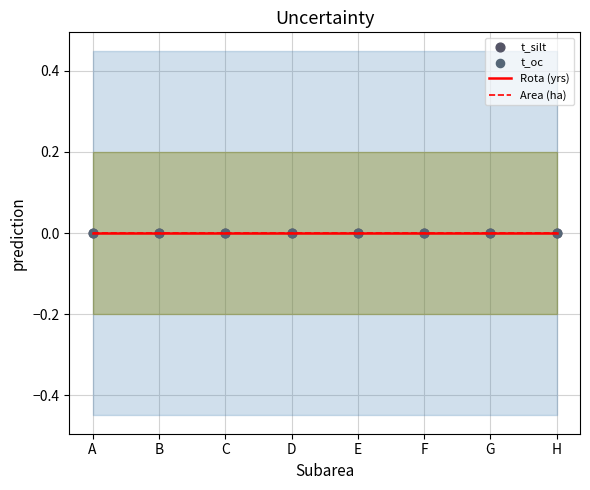

Is the value of Rota (yrs) at H greater than the value of t_oc at F?

No